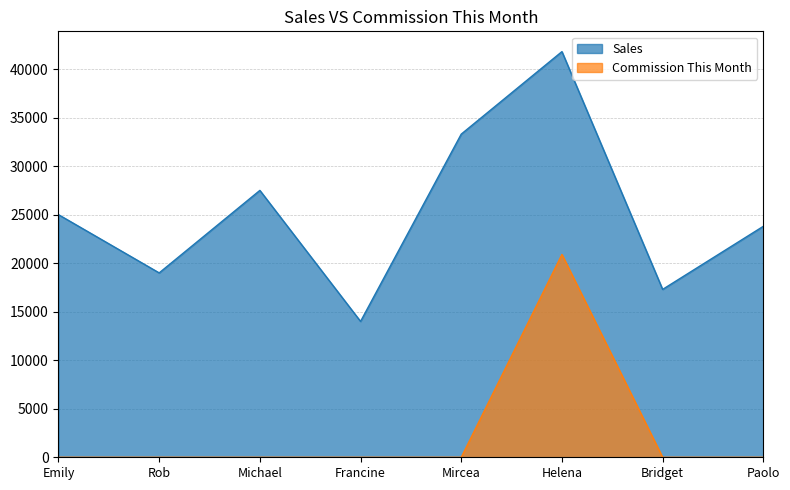

The value of Sales at Emily is 8361. True or false?

False